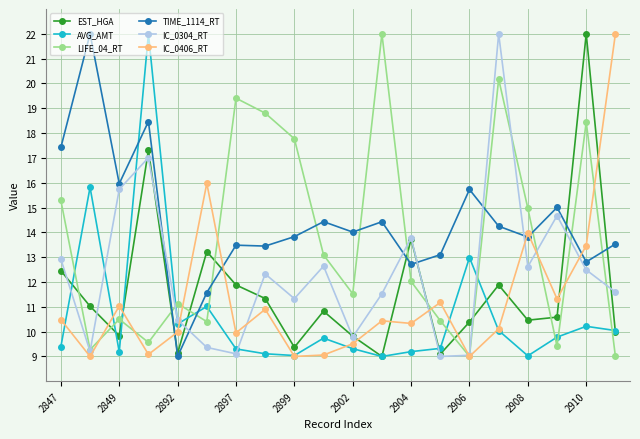

Count the number of categories in the chart.

20